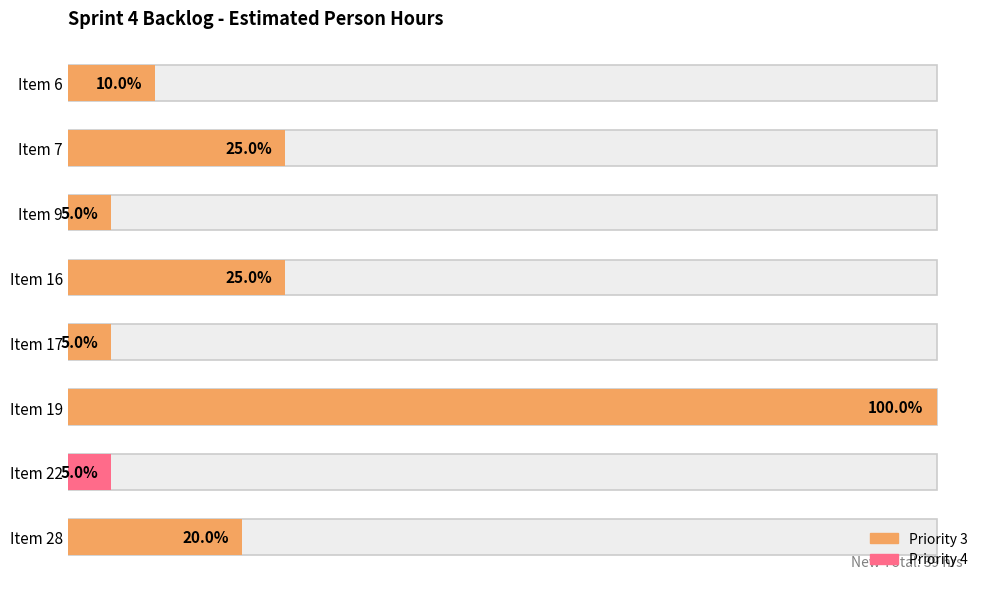

What is the difference between the second highest and second lowest values?

4